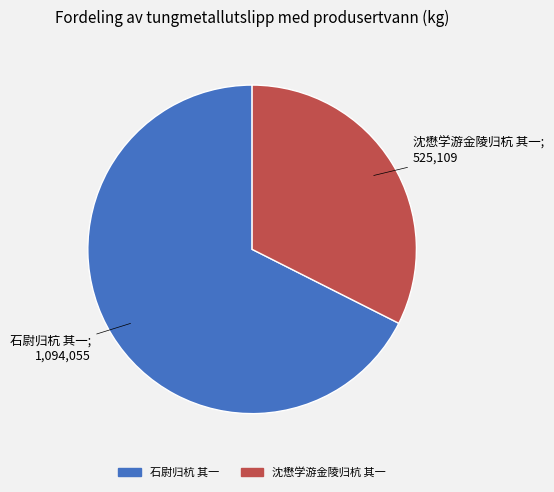

Rank the categories by value from highest to lowest.

石尉归杭 其一, 沈懋学游金陵归杭 其一